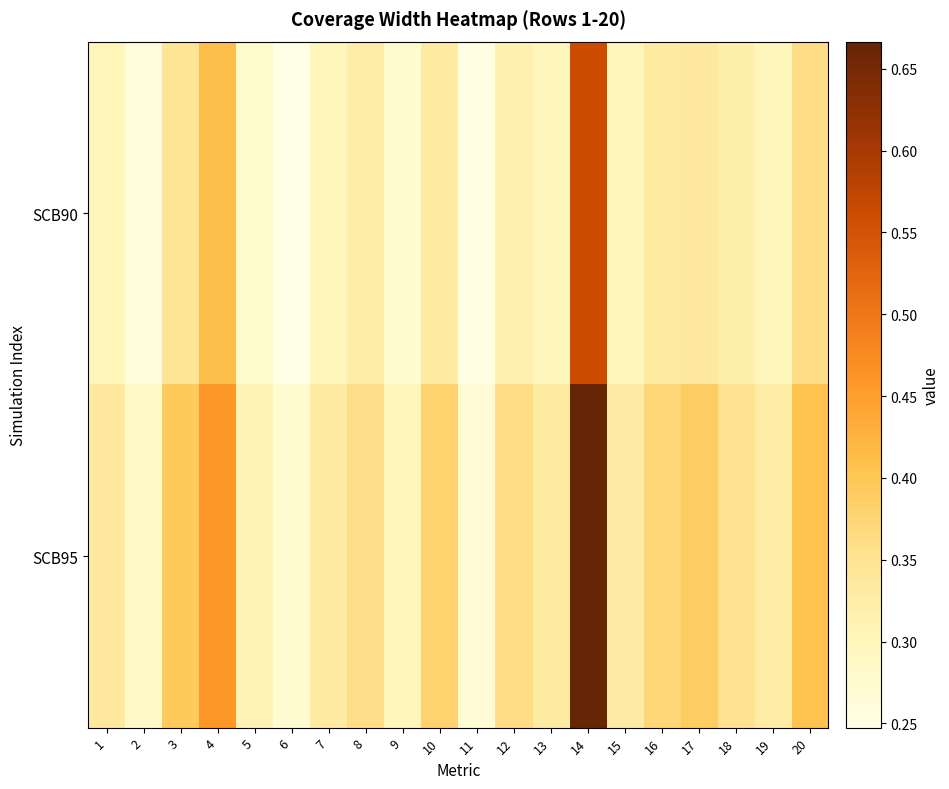

Which series changed the most between 11 and 15?

SCB95